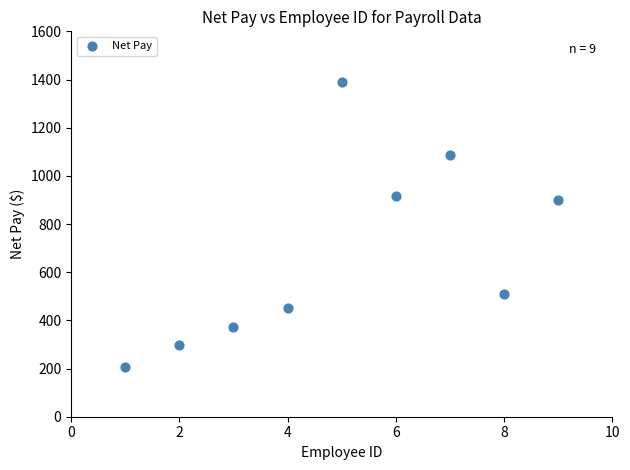

What is the average X value?

5.0